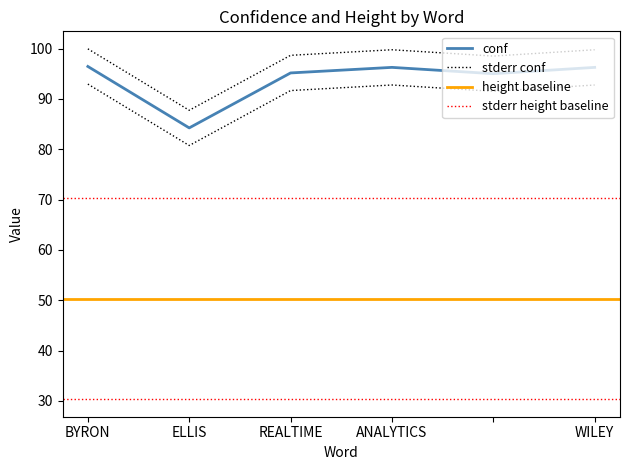

True or false: there are more than 0 points higher than both neighbors.

True